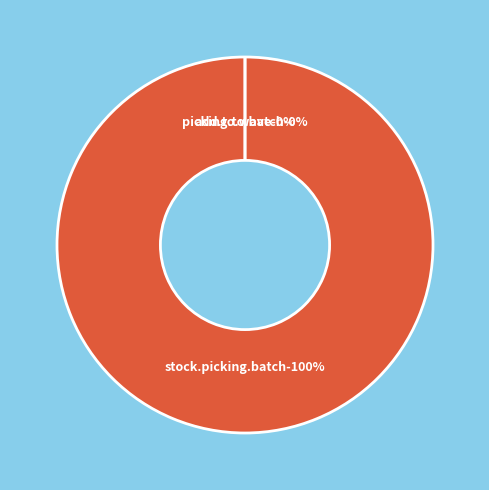

Combined, do access_stock_picking_batch and access_stock_picking_to_batch account for over 50%?

Yes